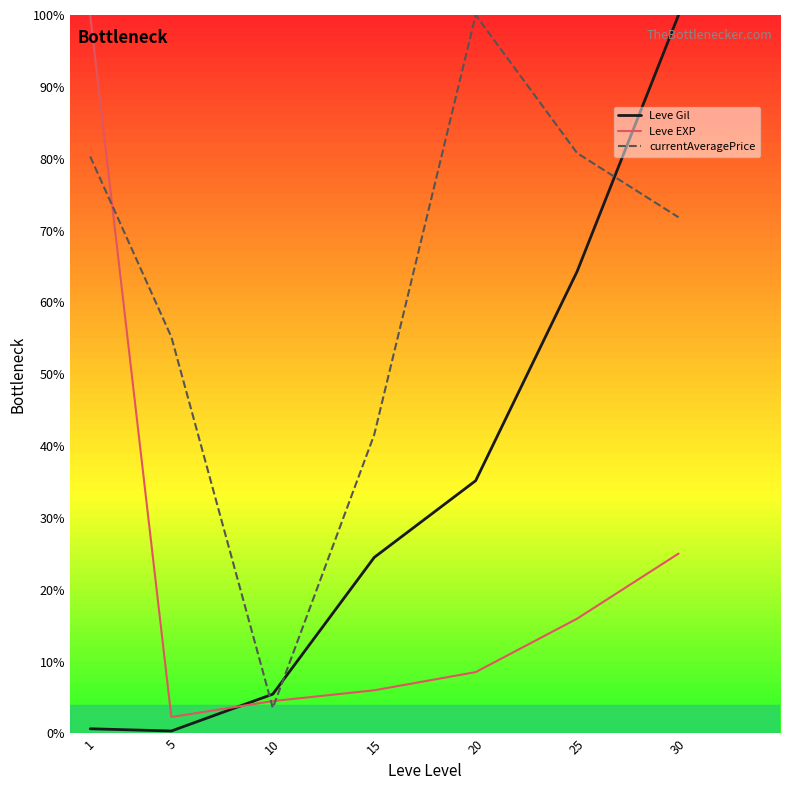

What is the maximum value shown in the chart?

100.0